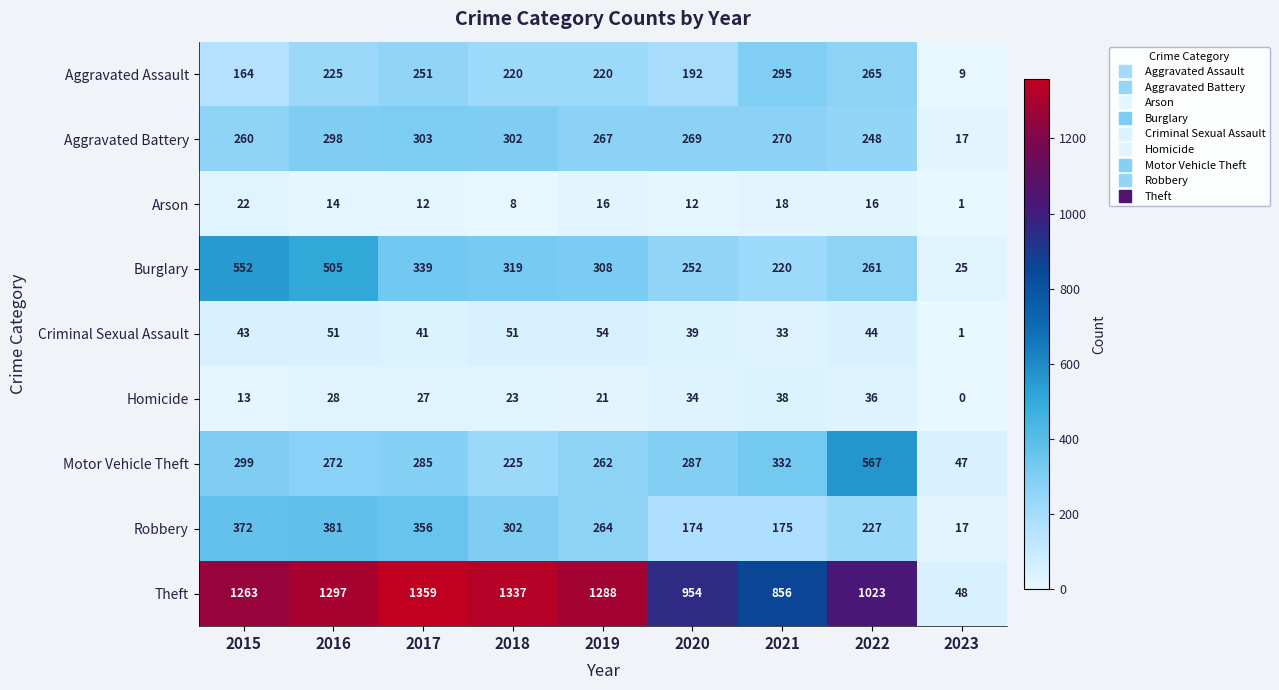

At how many categories does at least one series exceed 1094?

5